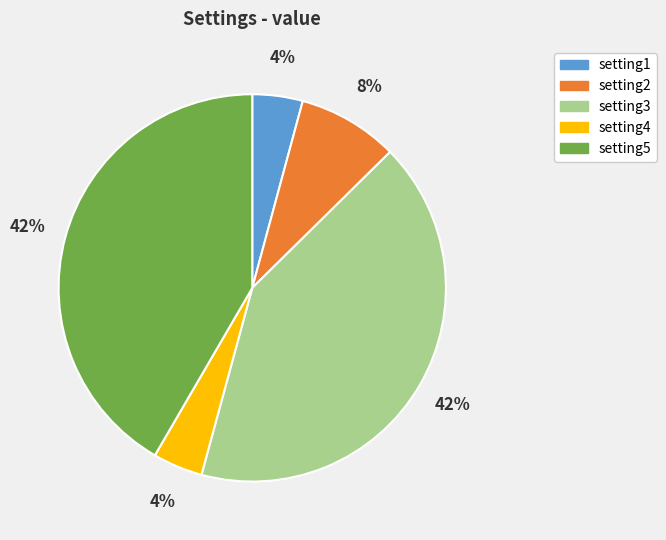

Does setting2 represent more than half of the total?

No